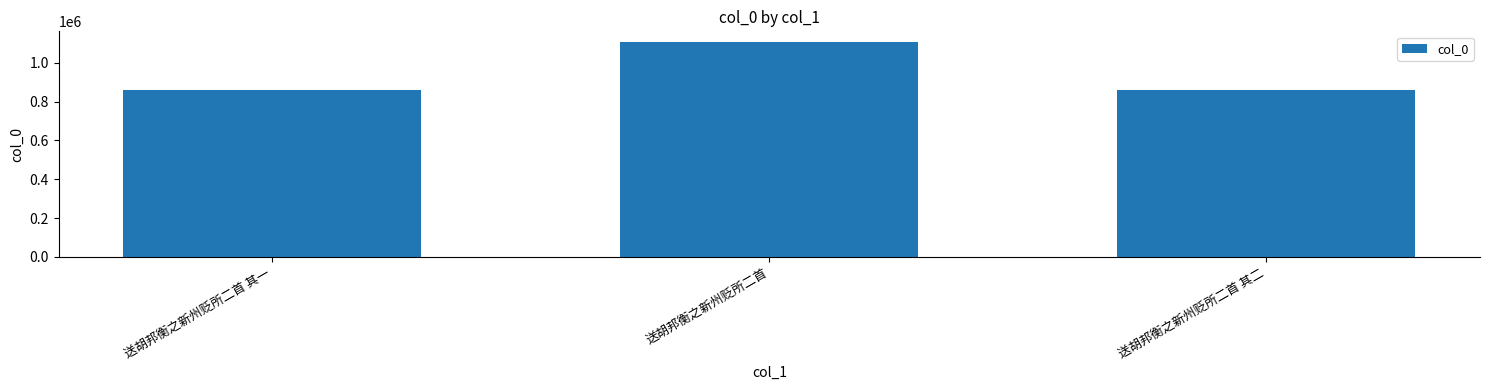

What value does the data have at 送胡邦衡之新州贬所二首 其二, to the nearest 10?

862010